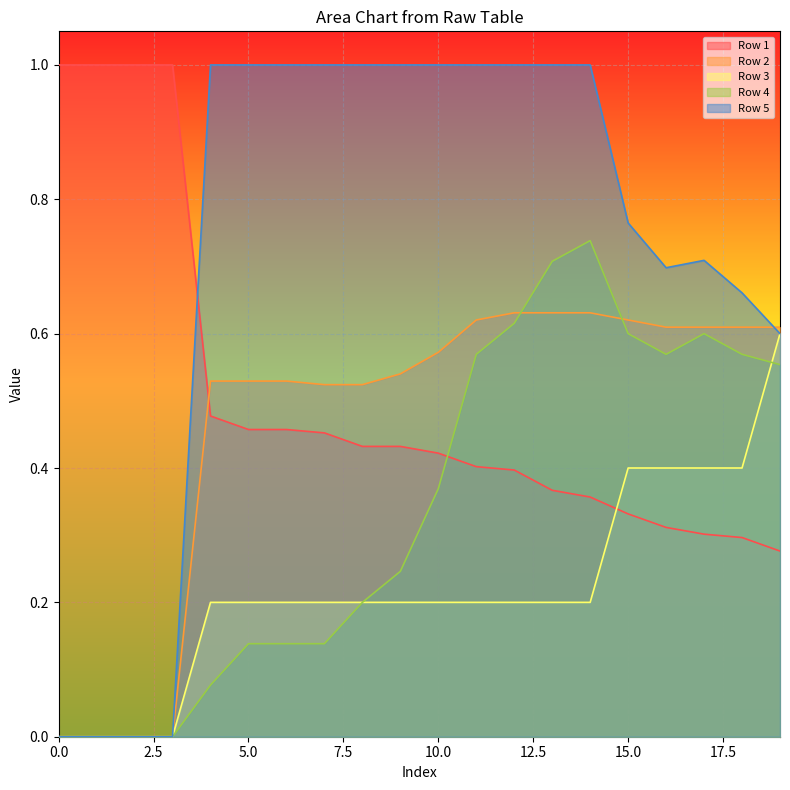

True or false: Row 4 has a value of 0.4 at 10.

True